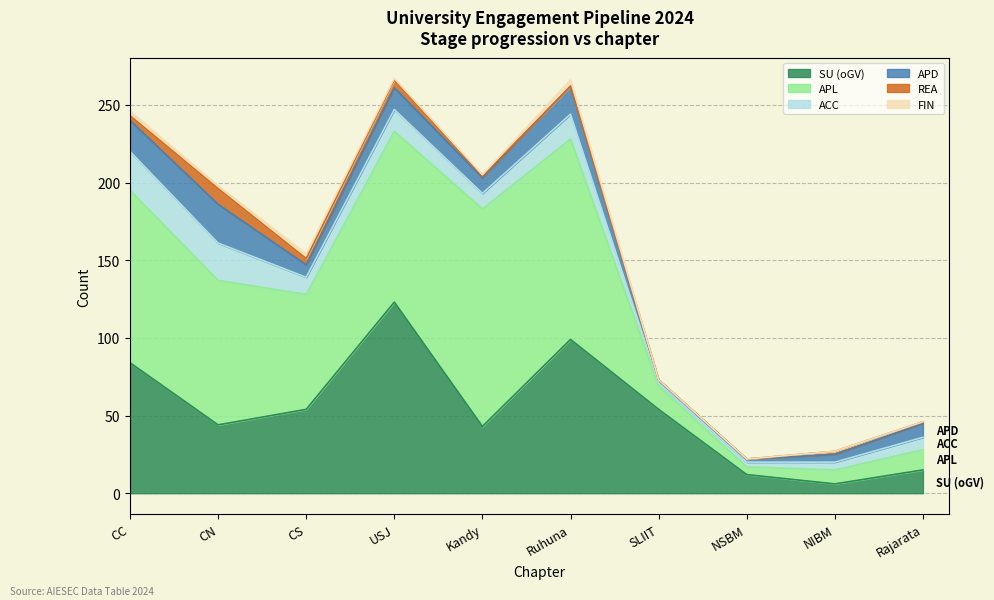

What position from the left is NSBM?

8